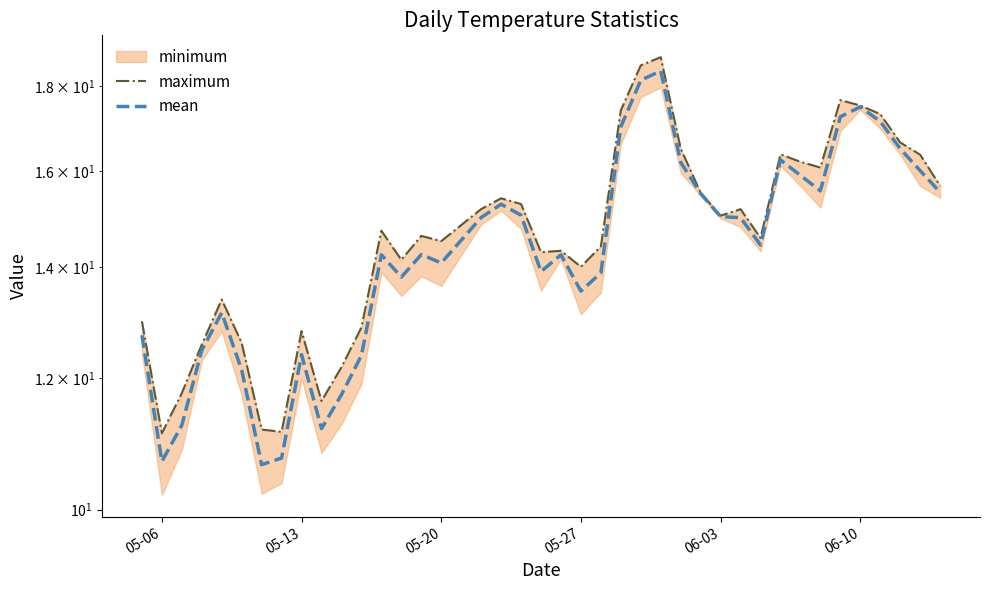

In mean, how many points are lower than both neighbors (excluding endpoints)?

9